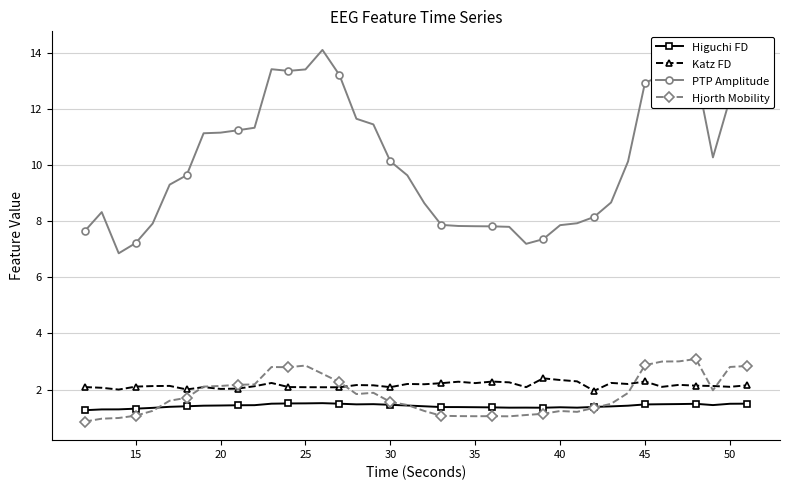

True or false: Katz FD has more than 0 points higher than both neighbors.

True